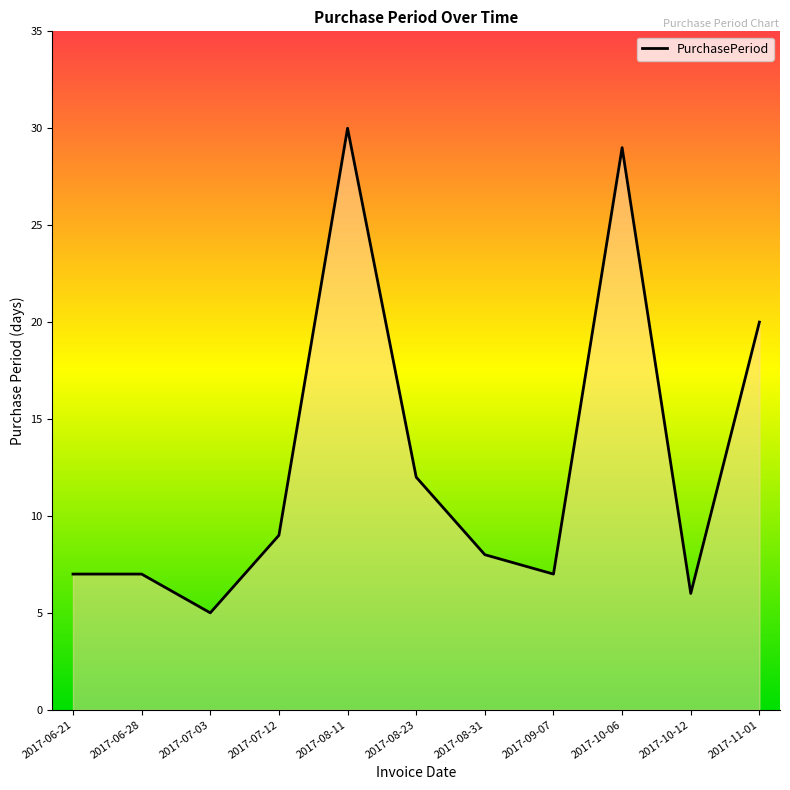

Between 2017-07-03 and 2017-06-28, which is larger?

2017-06-28